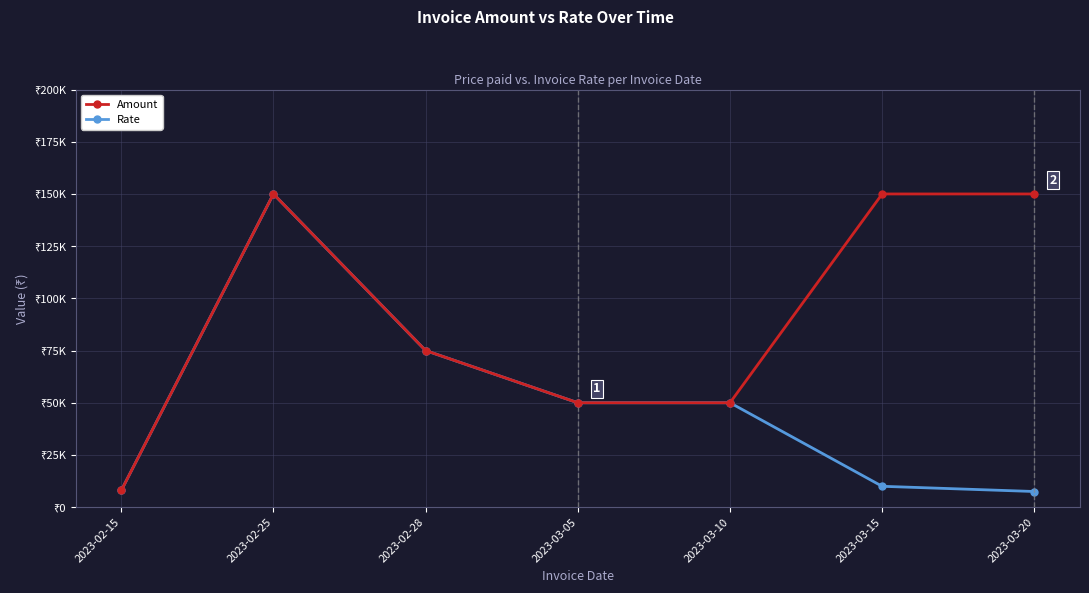

What is the highest value of the Amount series?

150000